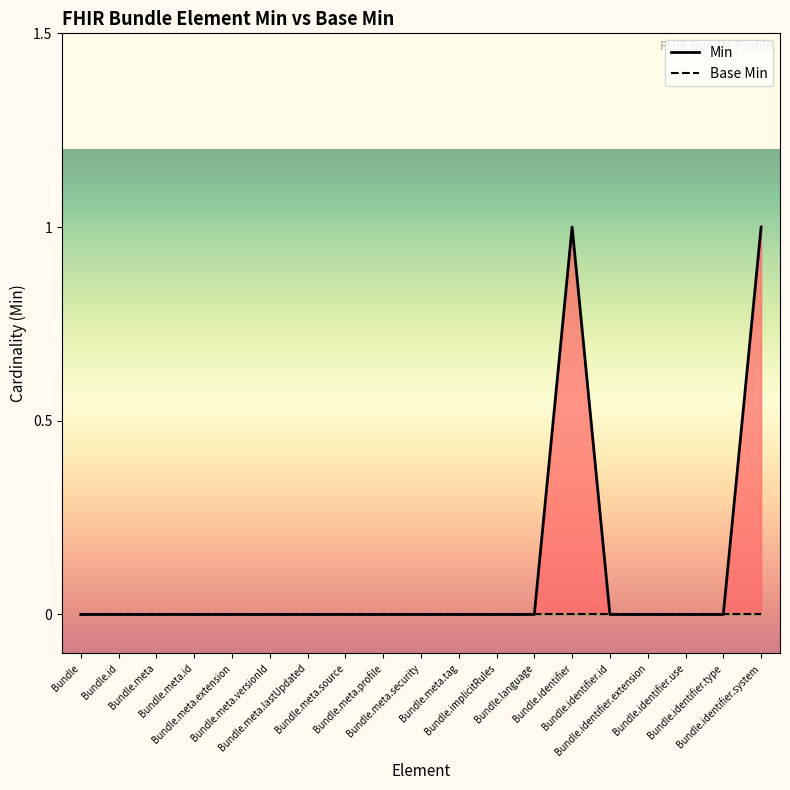

At which label is Min closest to 0?

Bundle